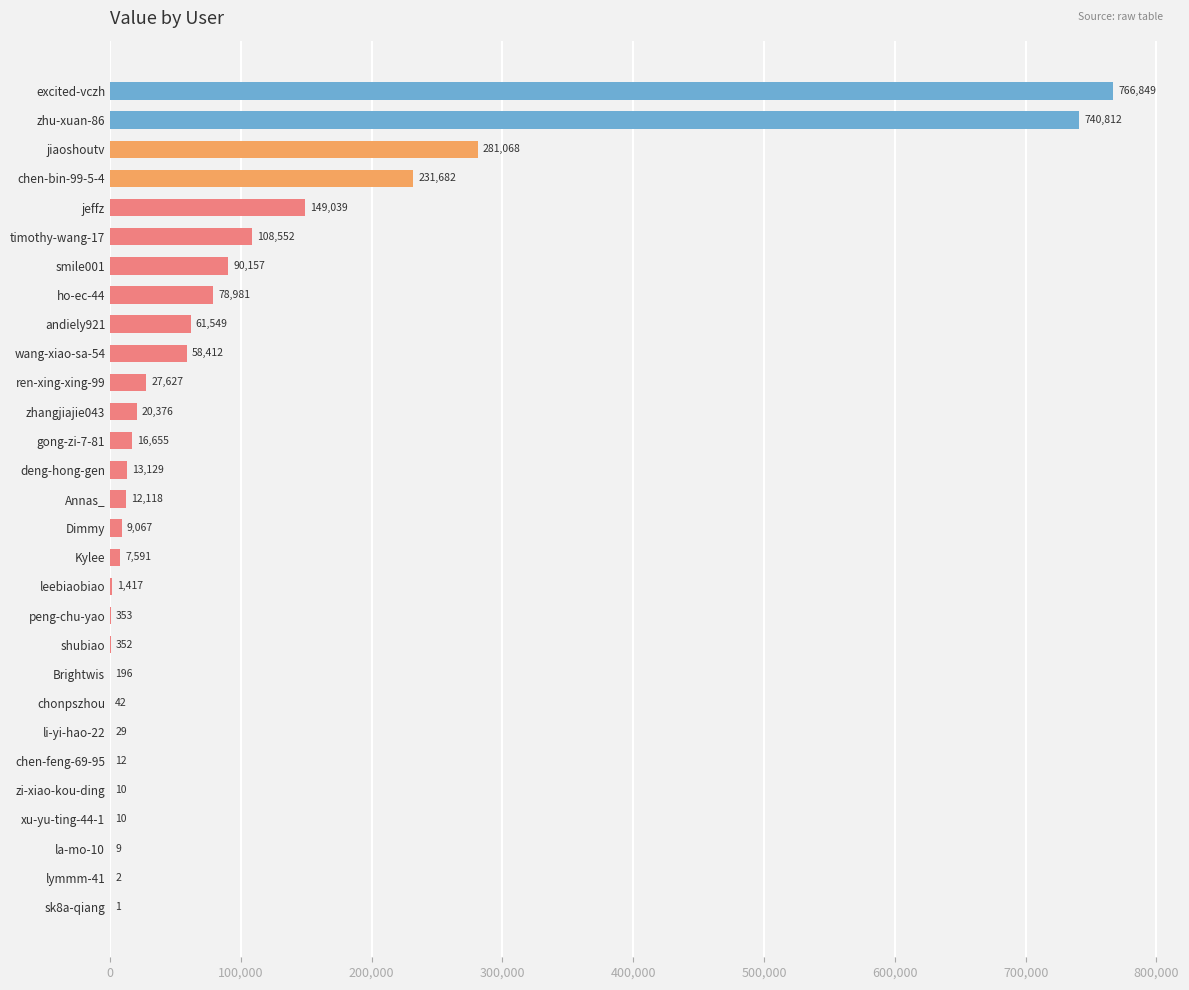

What is the sum of all values?

2676097